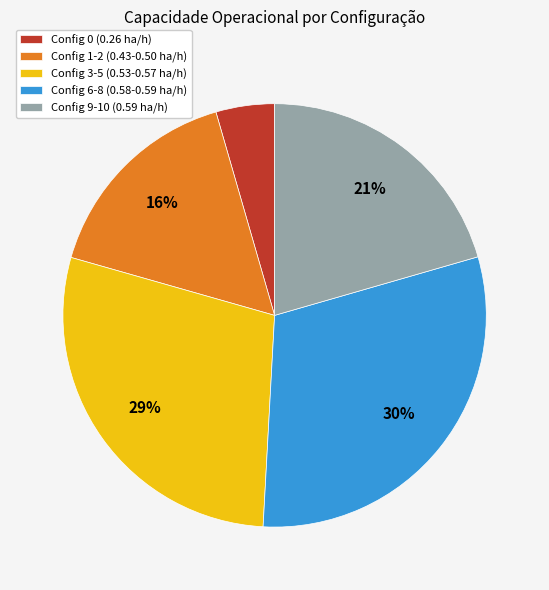

Does any single category account for the majority?

No